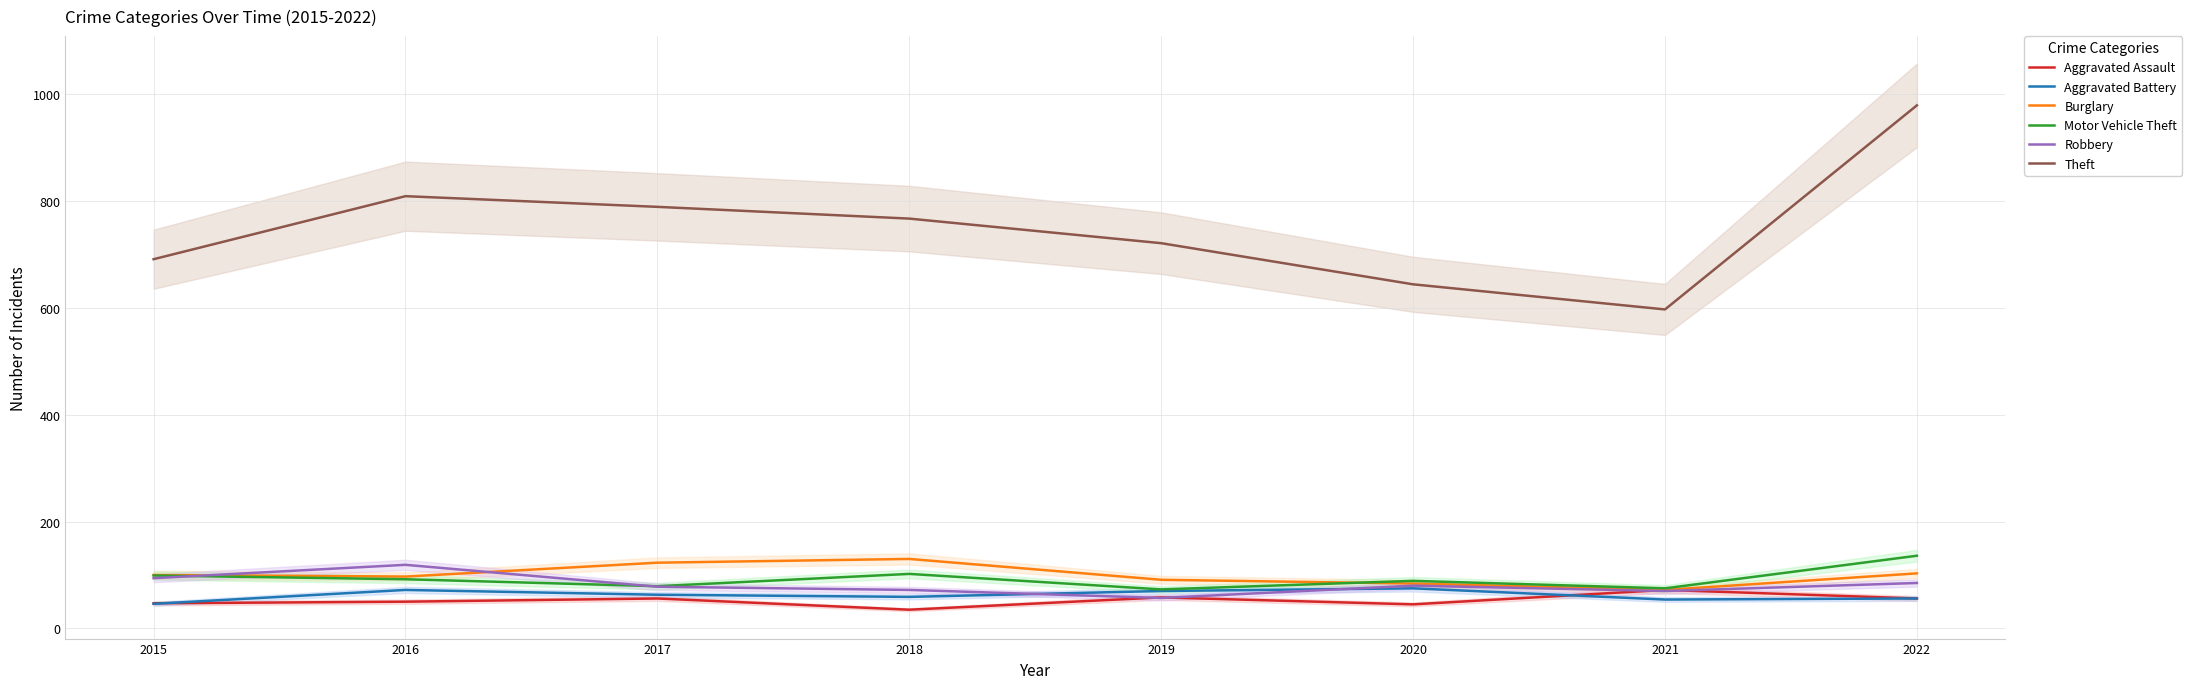

Reading left to right, what are all the values shown in this chart?

Aggravated Assault: 2015=47	2016=50	2017=56	2018=35	2019=58	2020=45	2021=72	2022=56
Aggravated Battery: 2015=46	2016=72	2017=63	2018=59	2019=70	2020=75	2021=54	2022=56
Burglary: 2015=100	2016=97	2017=123	2018=130	2019=91	2020=84	2021=72	2022=103
Motor Vehicle Theft: 2015=99	2016=92	2017=79	2018=102	2019=73	2020=89	2021=75	2022=136
Robbery: 2015=94	2016=119	2017=78	2018=72	2019=57	2020=80	2021=70	2022=85
Theft: 2015=691	2016=809	2017=789	2018=767	2019=721	2020=644	2021=597	2022=979